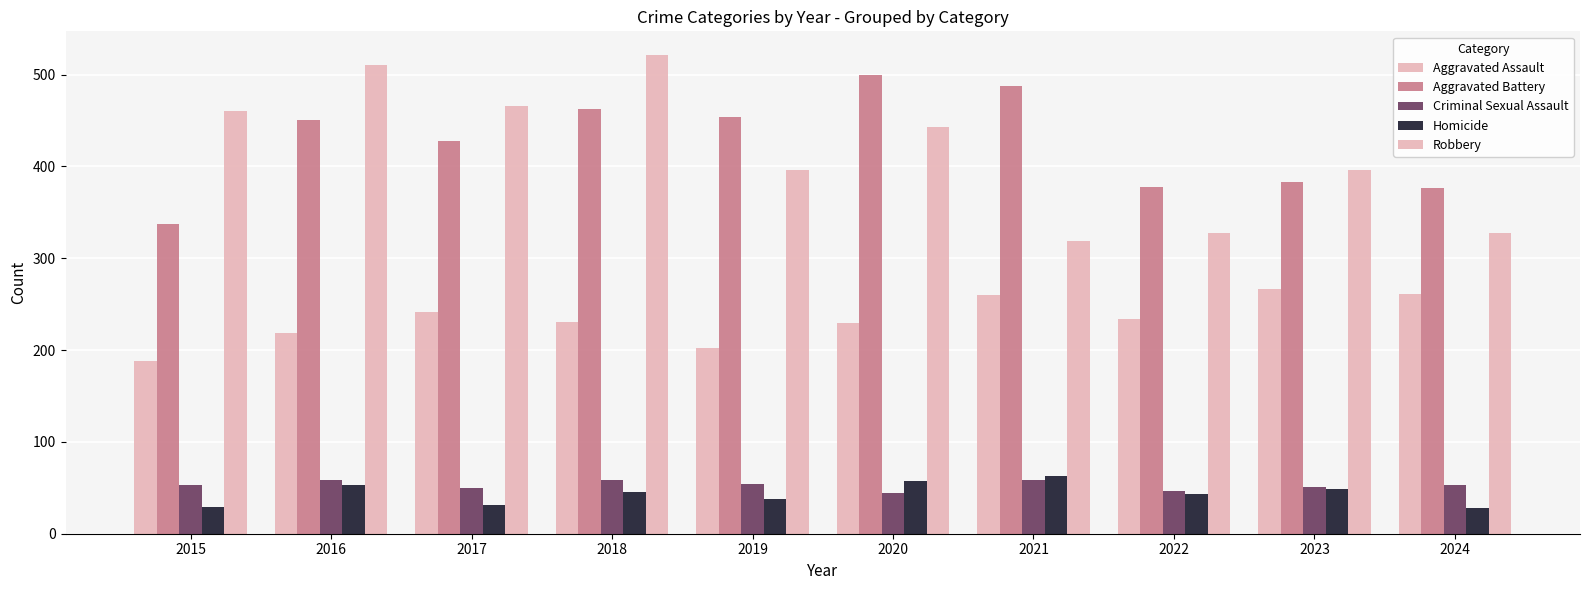

The Aggravated Assault series shows 241 at 2017. True or false?

True